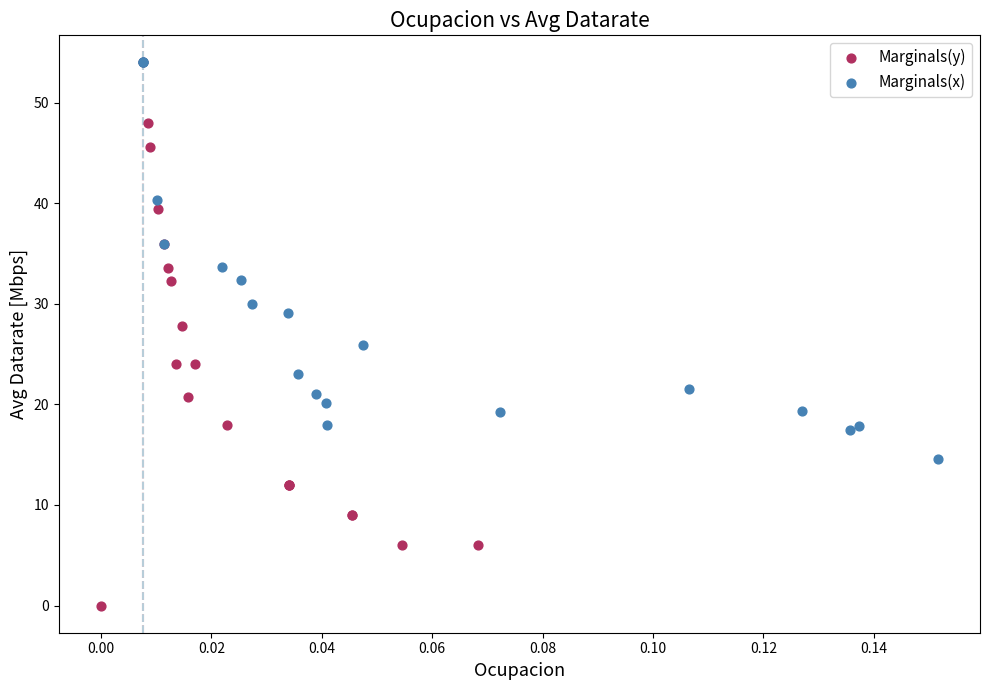

Which series contains the lowest Y value?

Marginals(y)